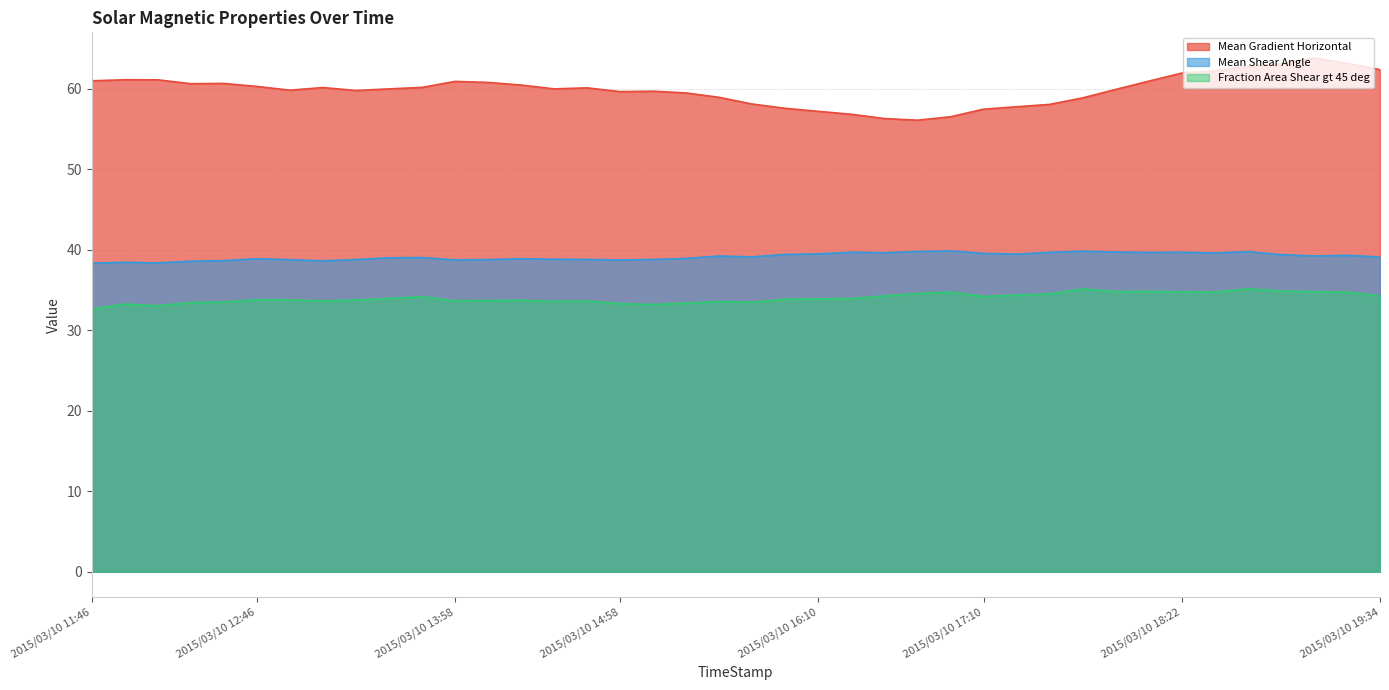

What position from the right is 2015/03/10 12:34?

36